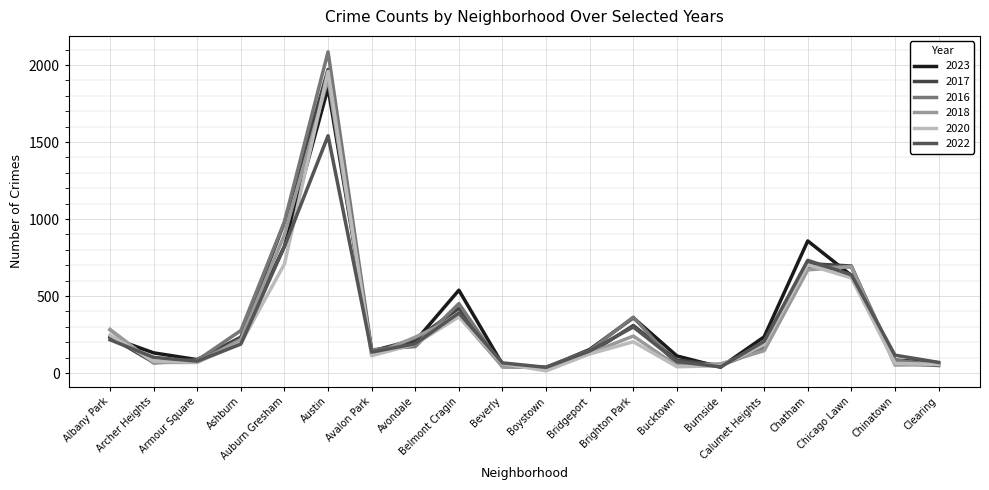

At which category does 2016 reach its first local peak?

Austin